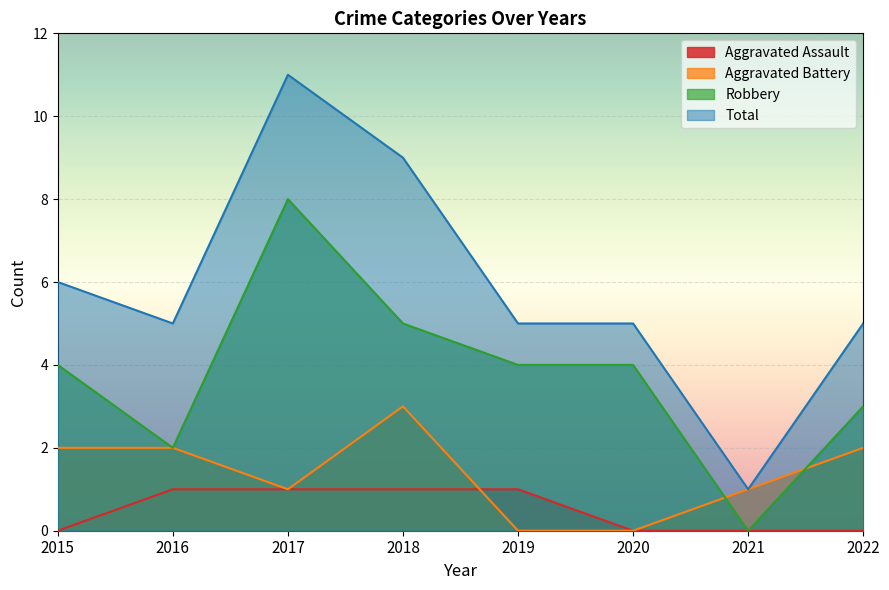

True or false: Total and Aggravated Battery intersect in this chart.

False